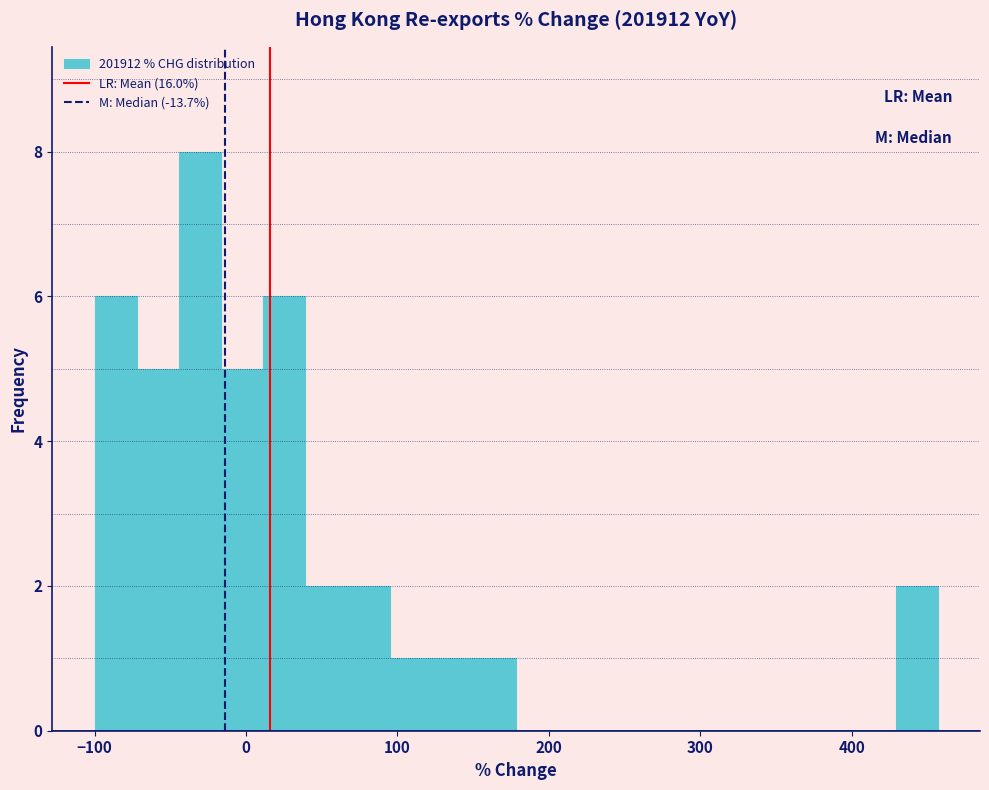

Read against the x-axis, roughly where is the centre of the tallest bar?

-30